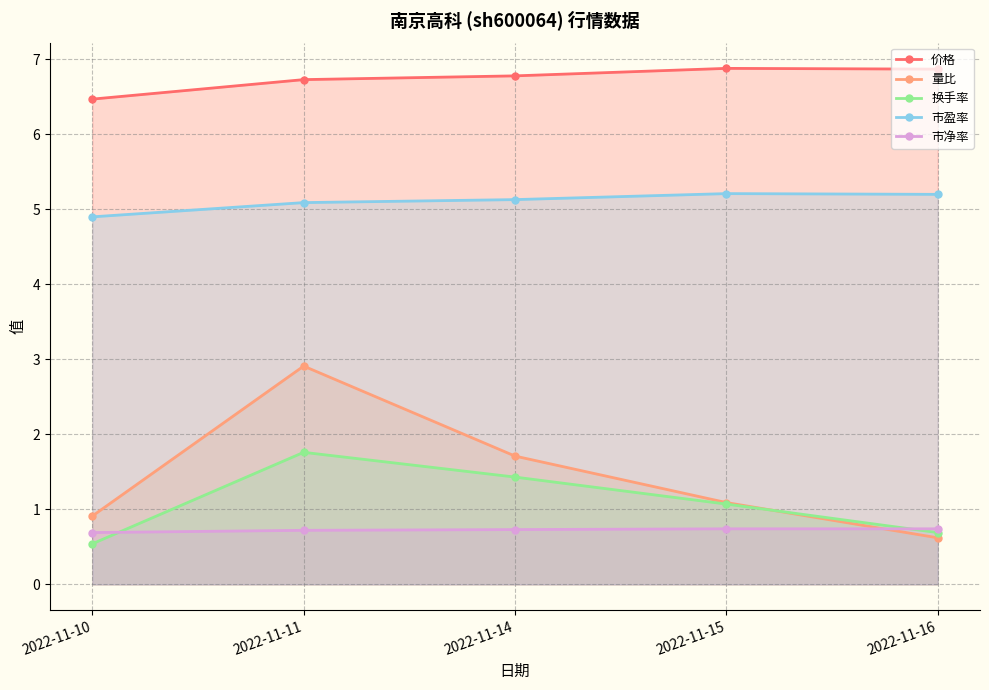

What is the total value across all series at 2022-11-14?

15.8